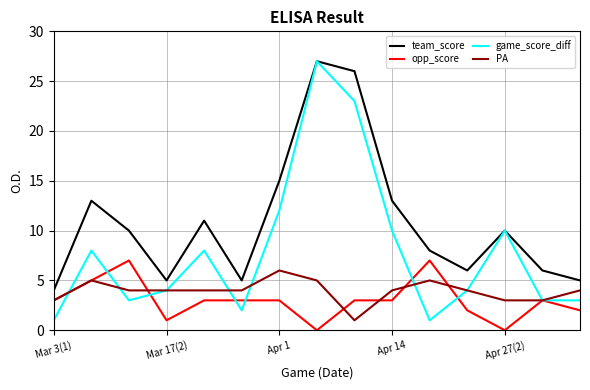

How many opp_score values are between 2 and 3?

9